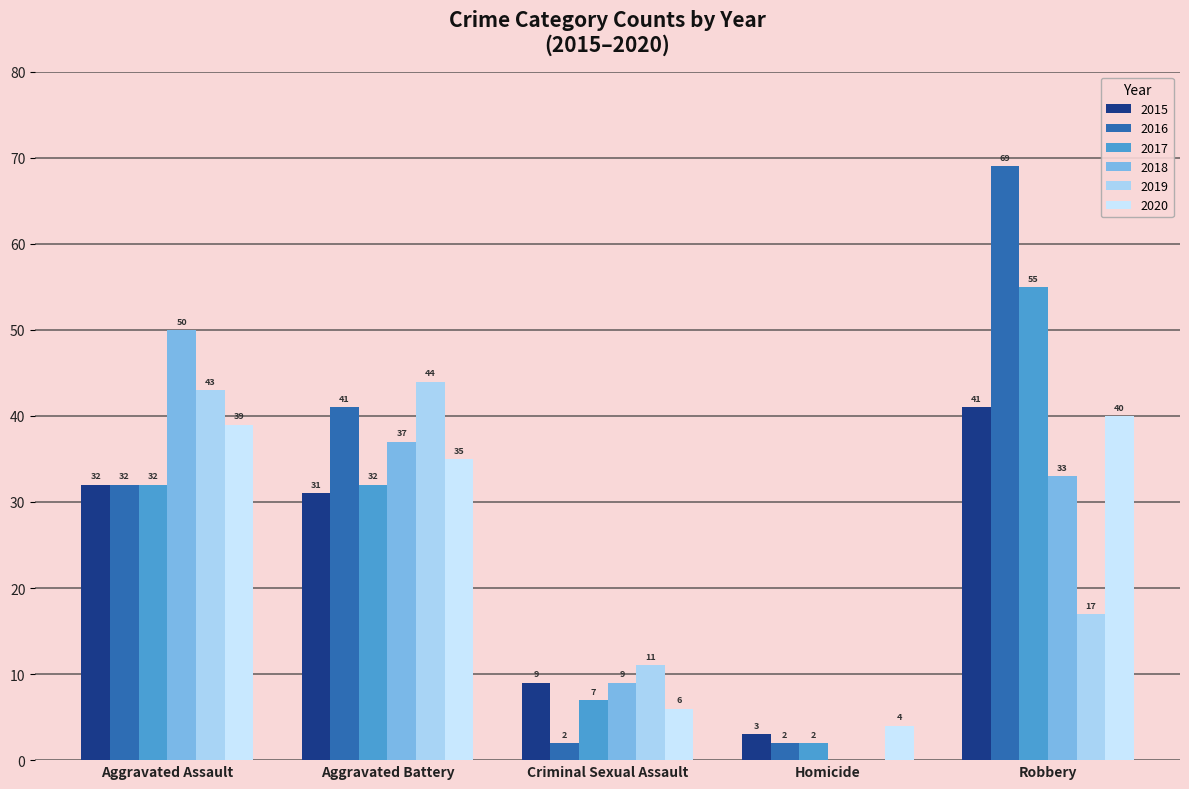

How many series are shown in this chart?

6